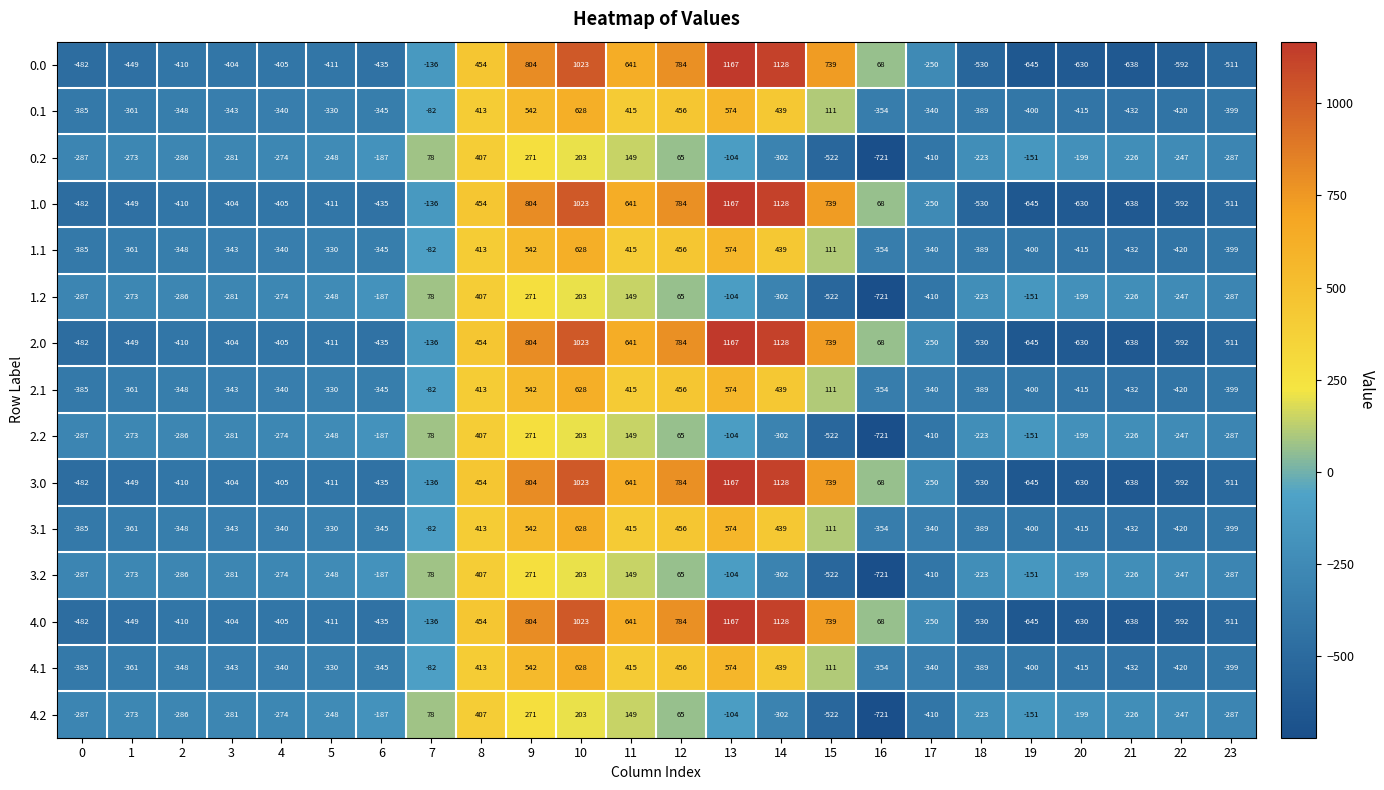

True or false: 3.1 has a value of 608 at 8.

False